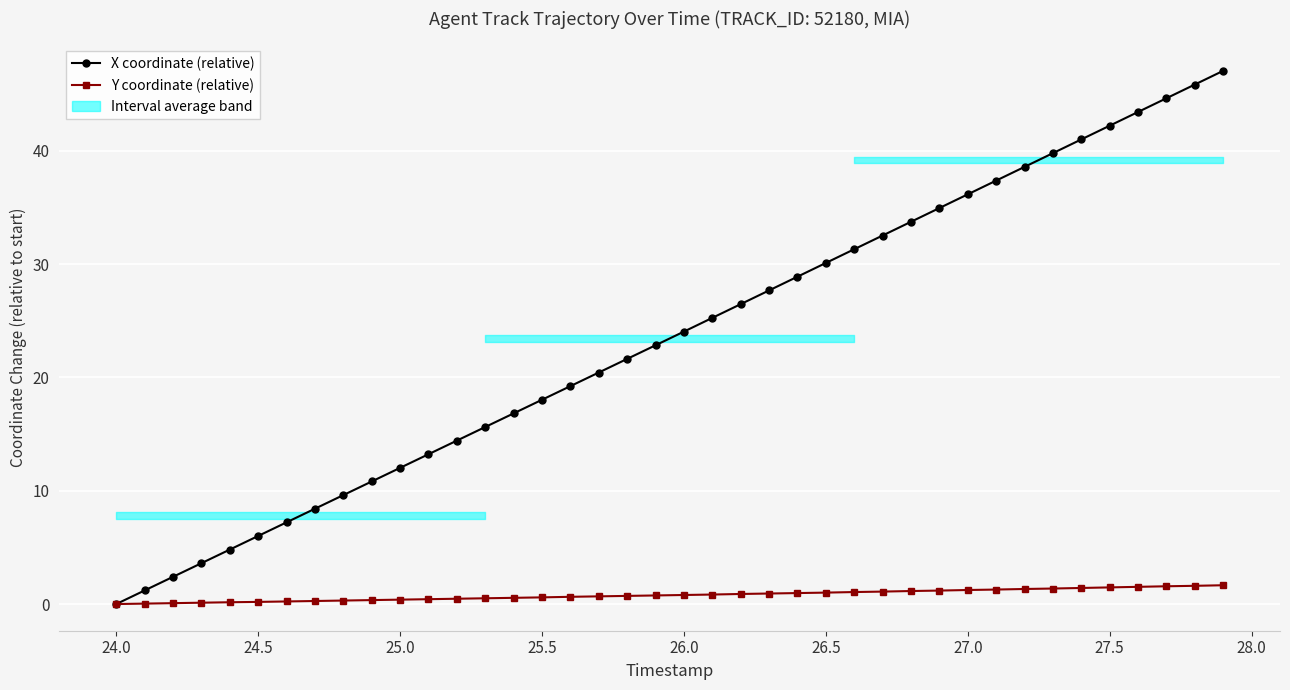

Is this an area chart (filled region under the line)?

No